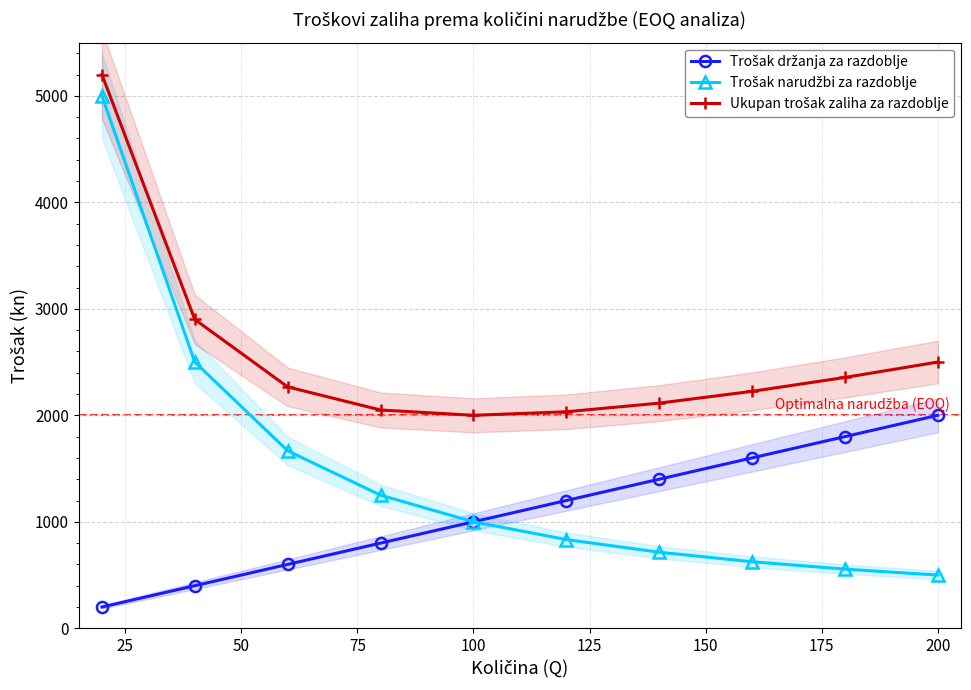

True or false: Trošak držanja za razdoblje has more than 1 points higher than both neighbors.

False